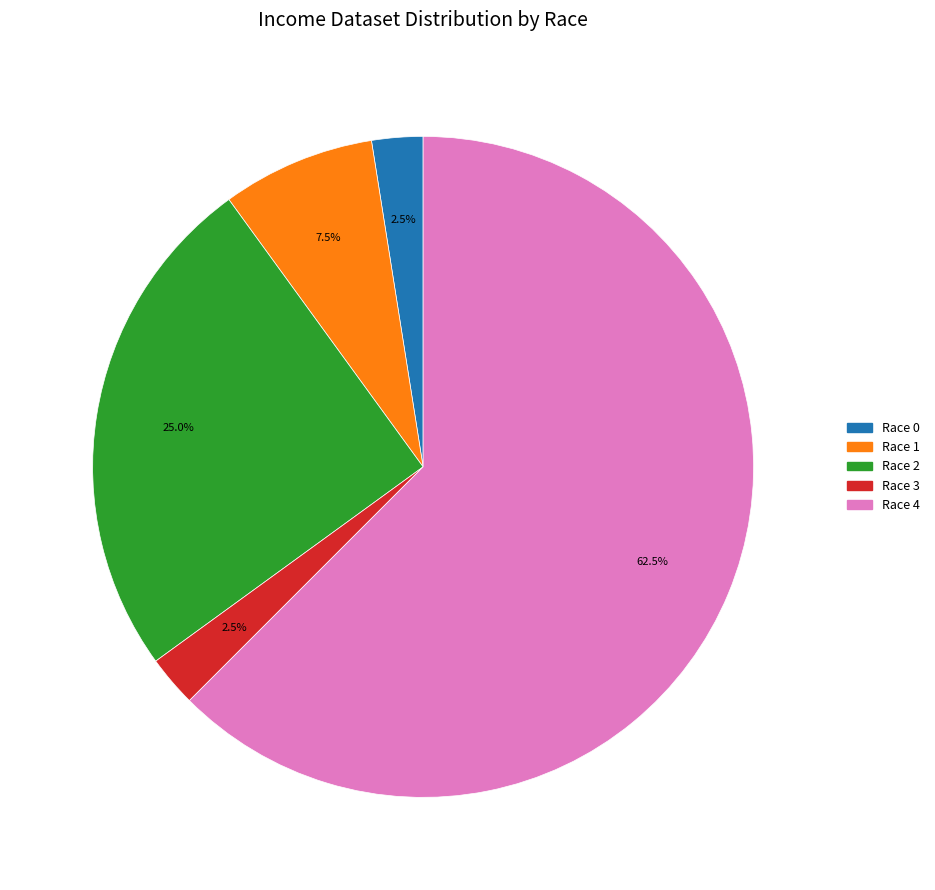

To the nearest percent, what is the difference between the largest and smallest slice percentages?

60%